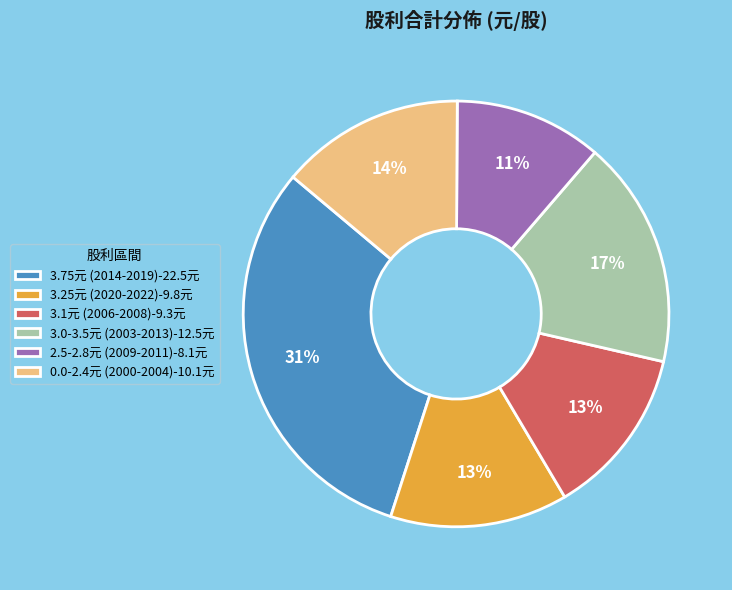

To the nearest percent, what is the average slice percentage?

17%